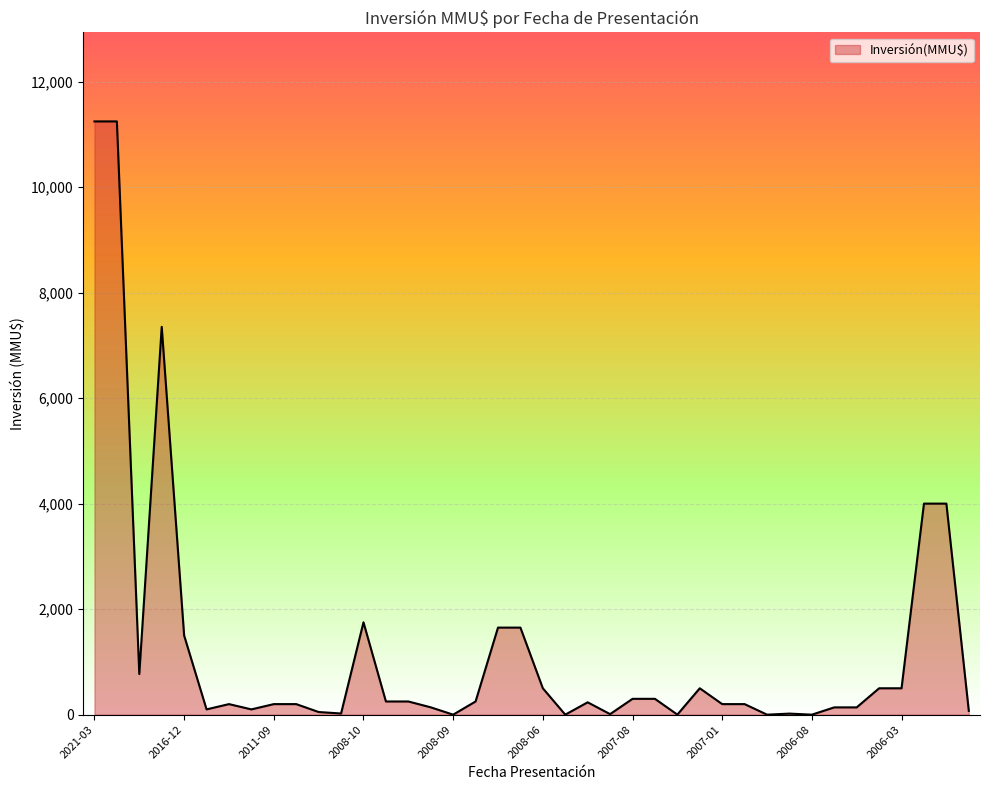

What is the difference between the maximum and minimum values?

11244